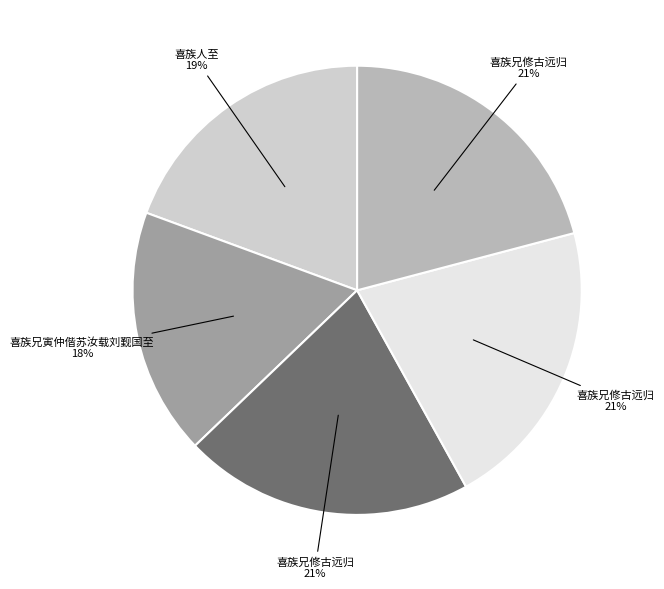

Is there any slice that represents more than half of the pie?

No